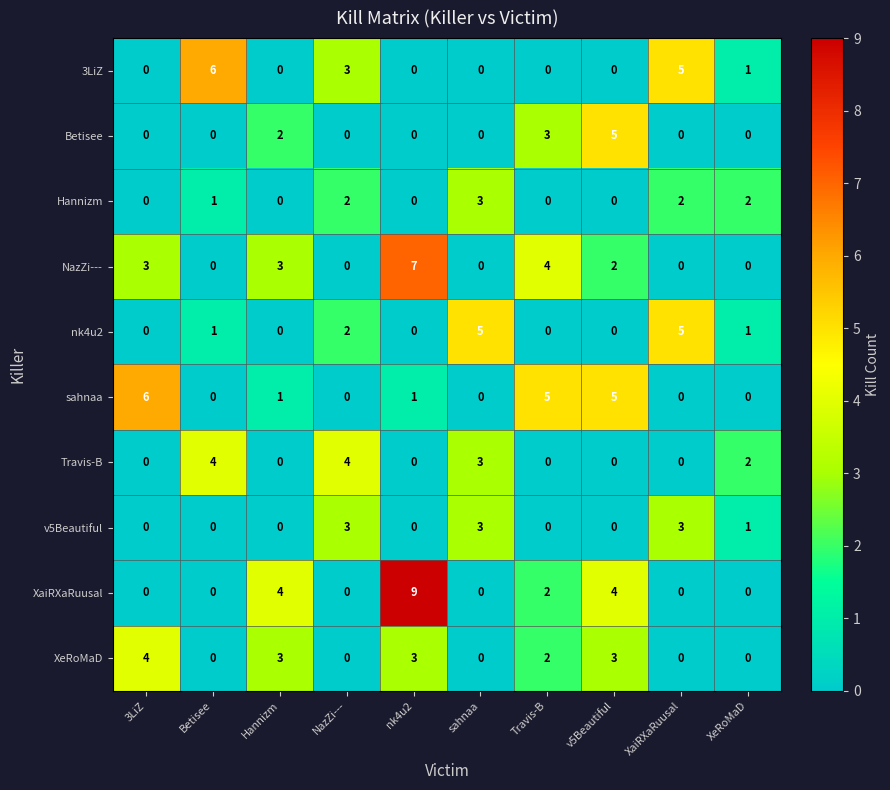

The NazZi--- series shows 3 at Betisee. True or false?

False